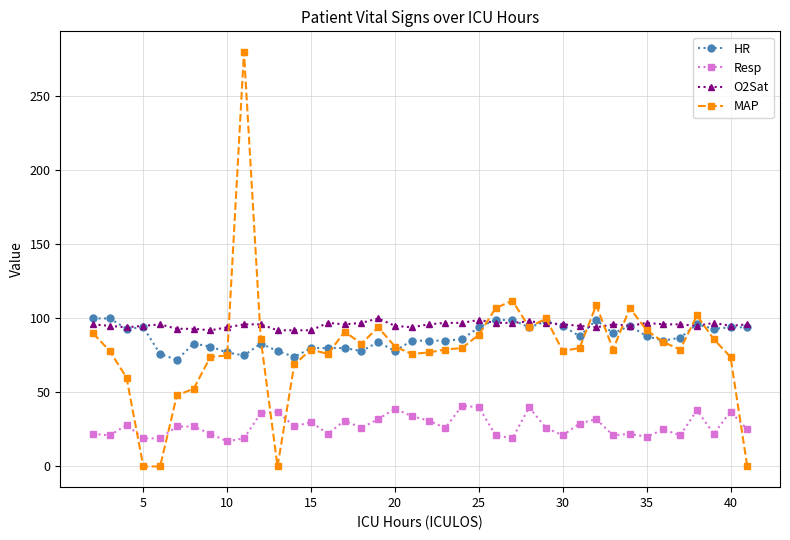

True or false: Resp and HR intersect in this chart.

False